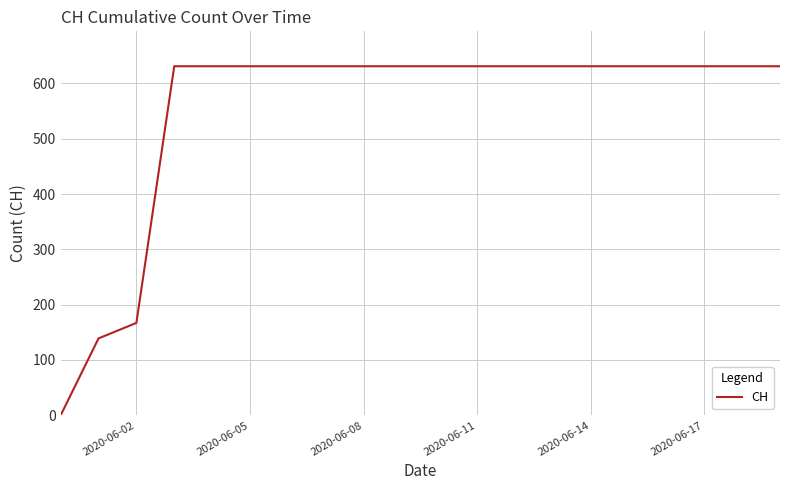

Does the chart display data point markers on the line(s)?

No